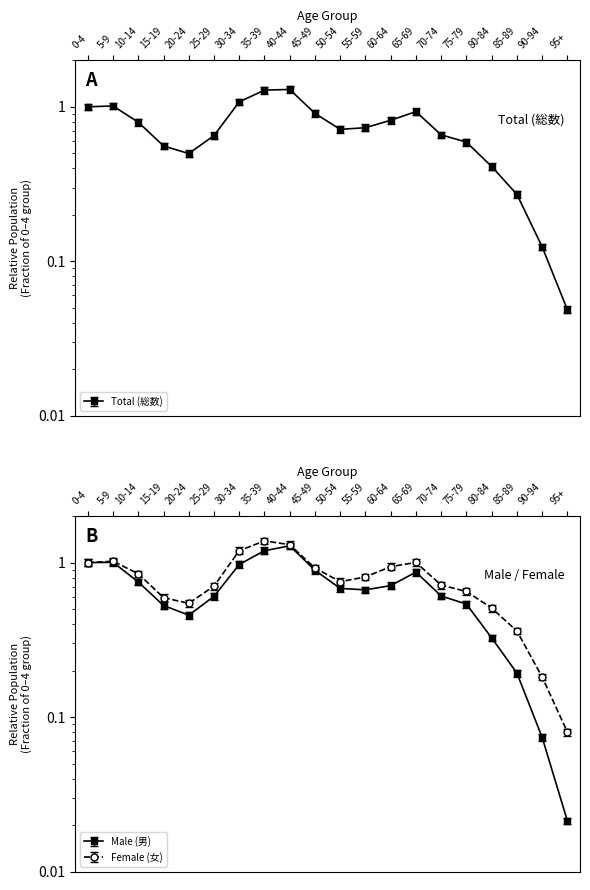

What is the average value of the Total (総数) series?

0.7